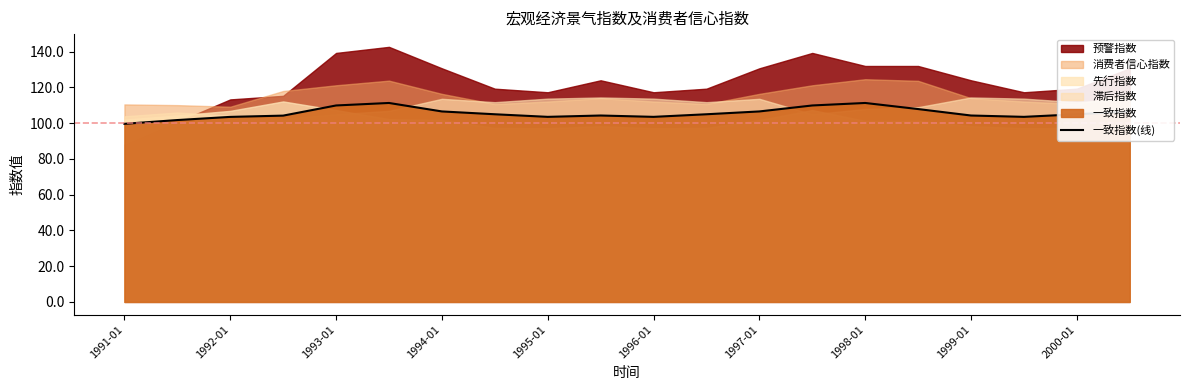

What is the lowest value of the 一致指数(线) series?

99.6